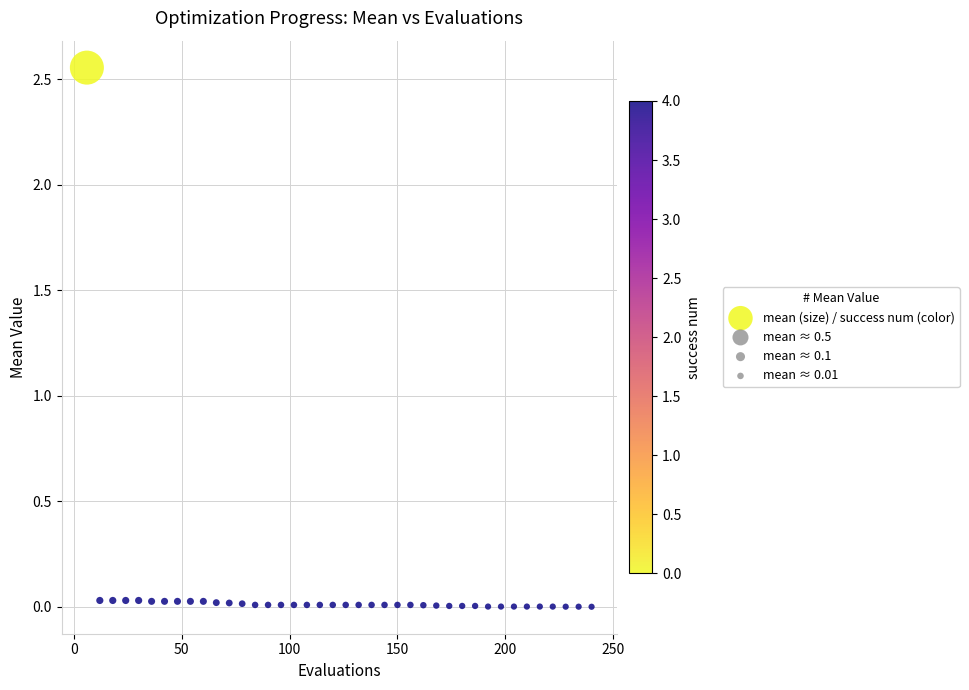

What is the range of X values (max minus min)?

234.0